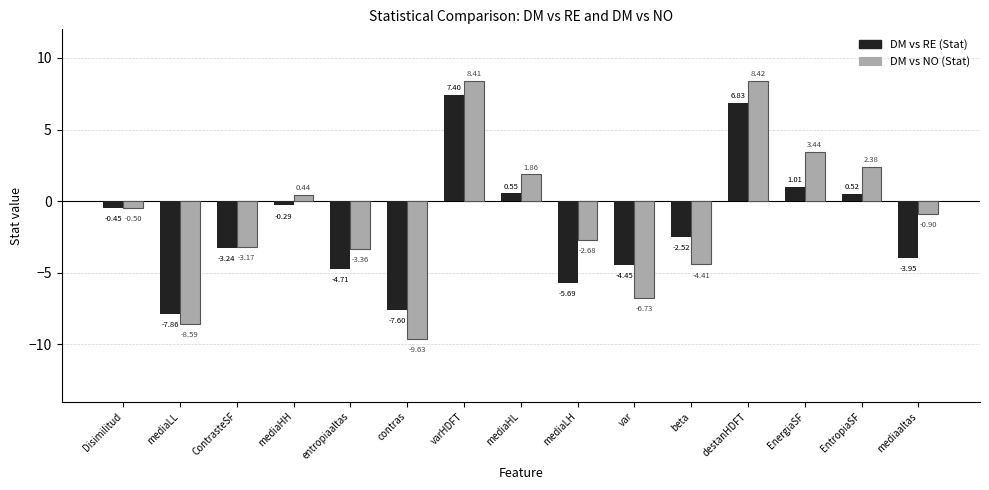

What is the difference between the maximum and minimum values in the DM vs NO (Stat) series?

18.1